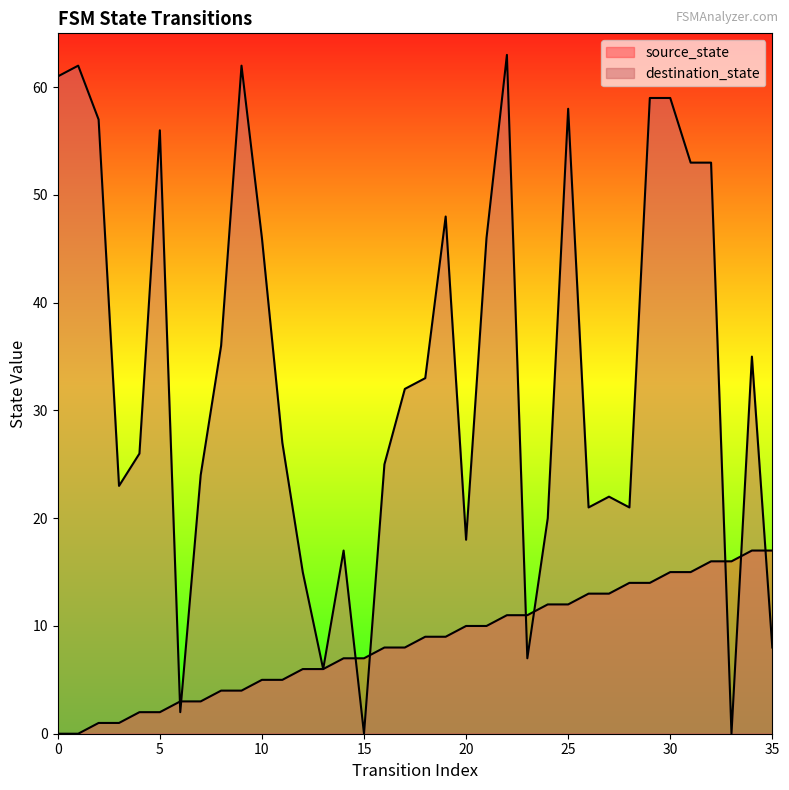

Which has a higher value, 17 or 15?

17